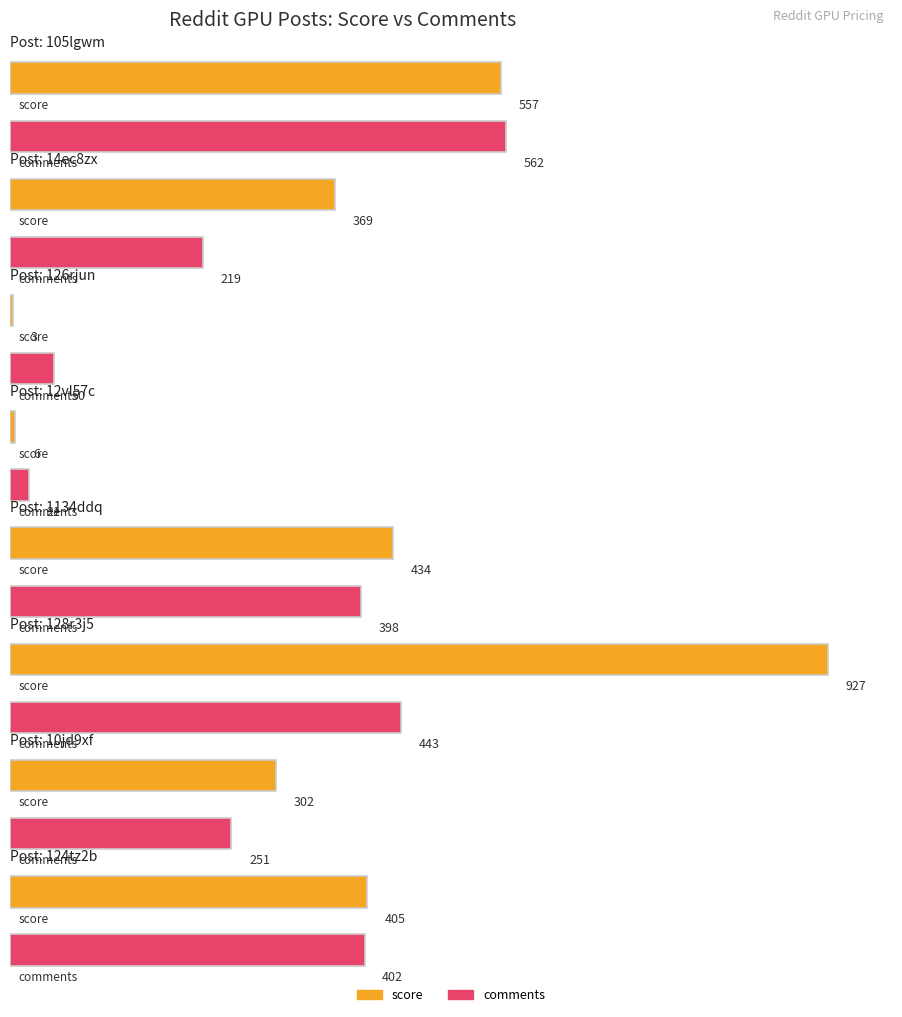

Which category has the highest value in the comments series?

105lgwm